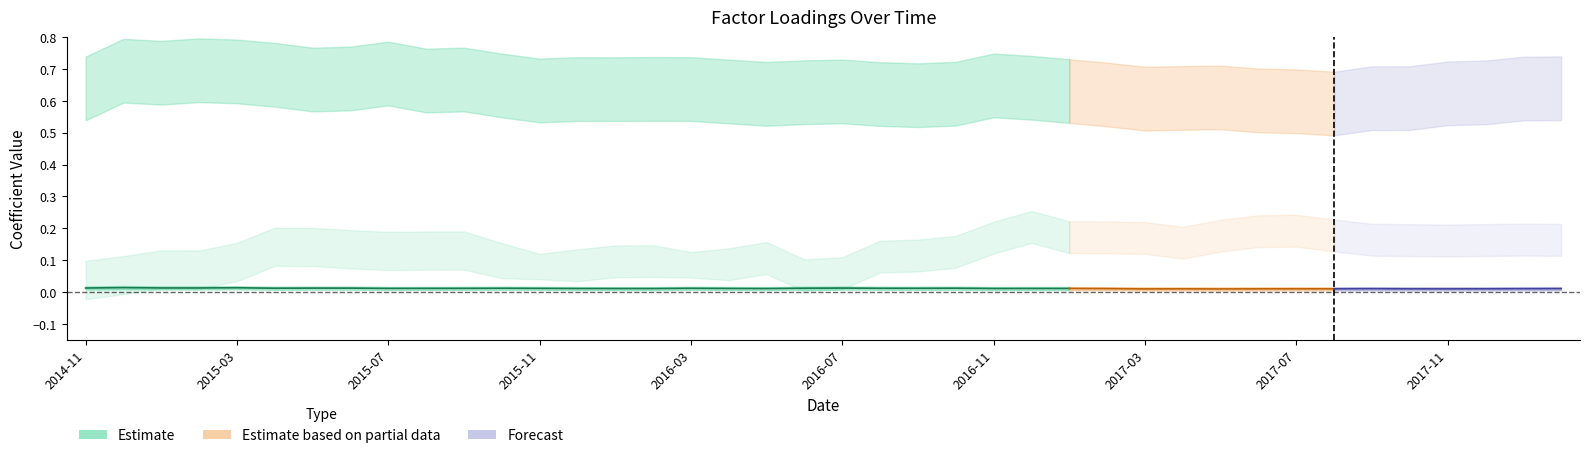

At which label does beta_Market reach its peak?

2015-02